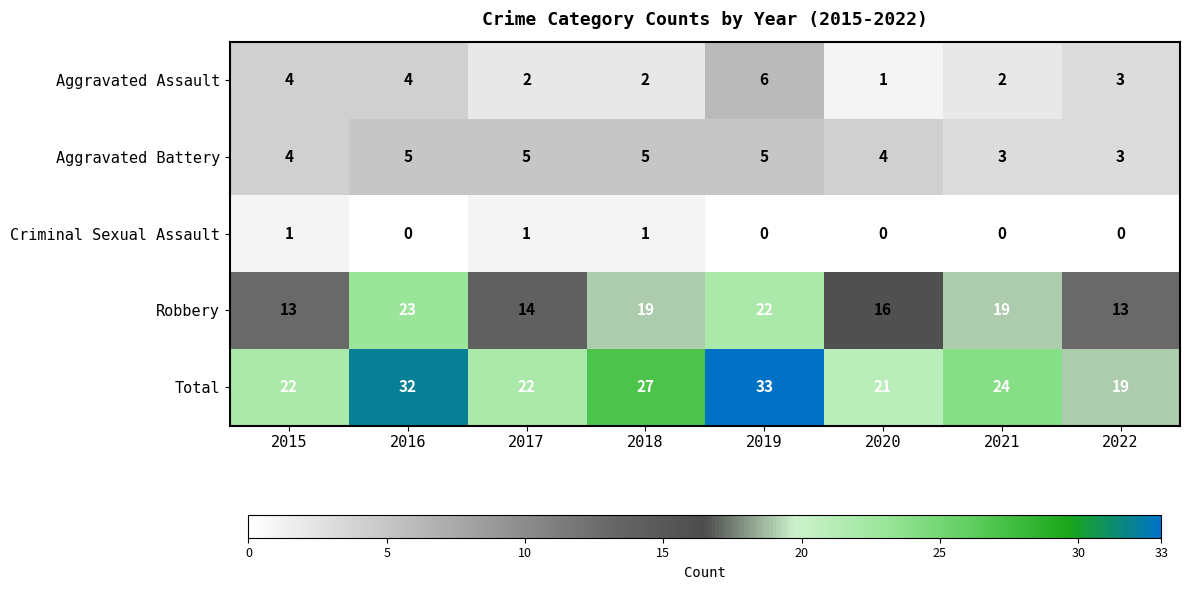

At which category is the sum across all series the highest?

2019